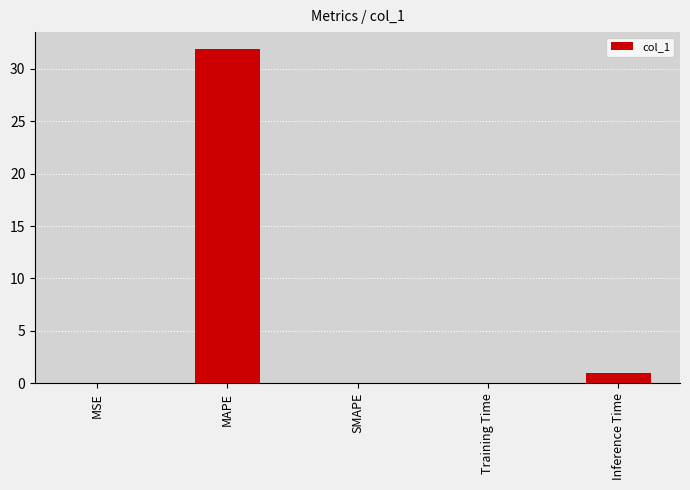

Is it true that the value at MAPE is 31.9?

True